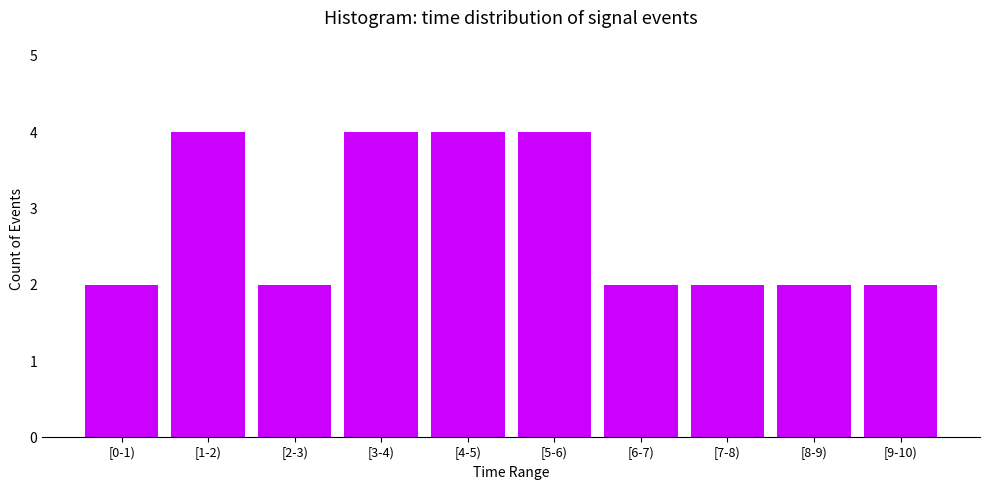

Reading left to right, transcribe all the data shown in this chart.

2	4	2	4	4	4	2	2	2	2